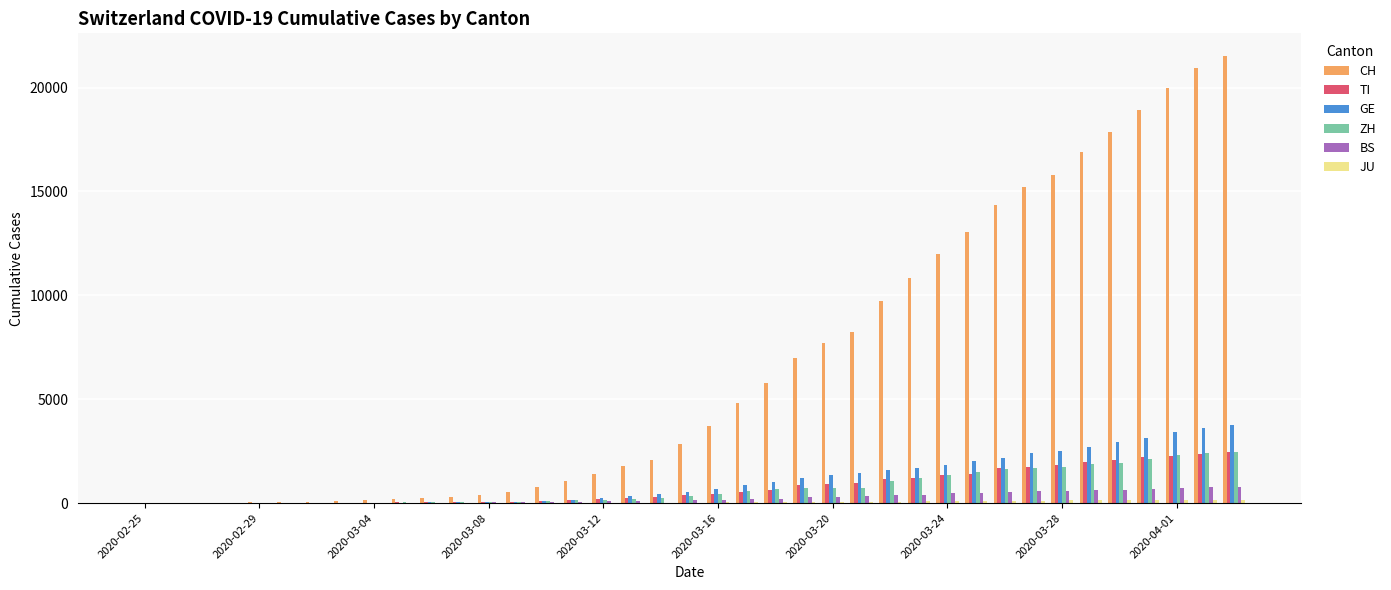

Which series has the largest total across all categories?

CH